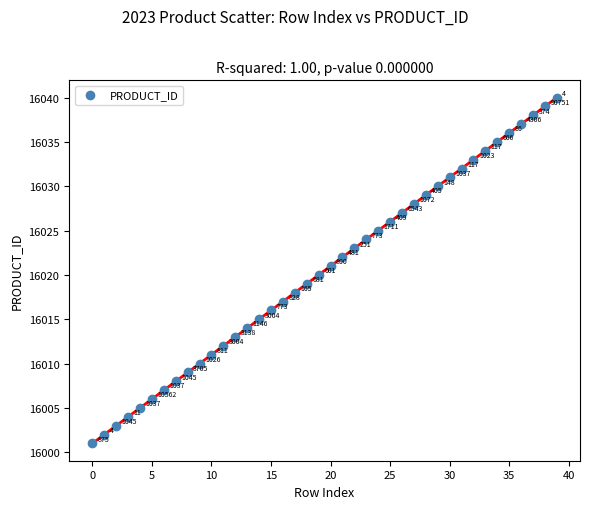

What is the range of Y values (max minus min)?

39